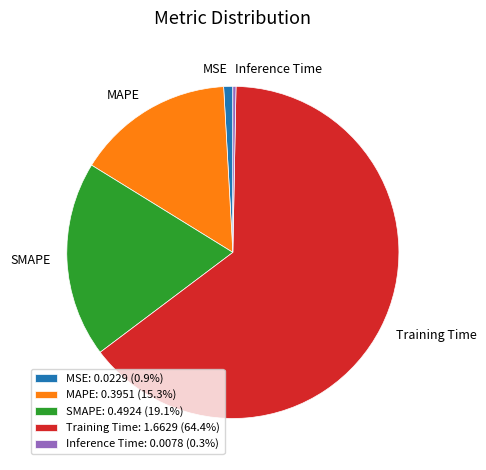

Which has a higher value, Inference Time or MAPE?

MAPE